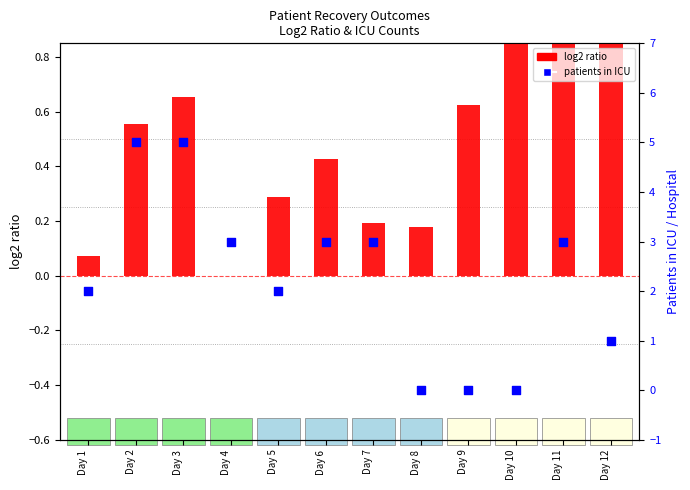

What is the total value across all series at Day 7?

3.2